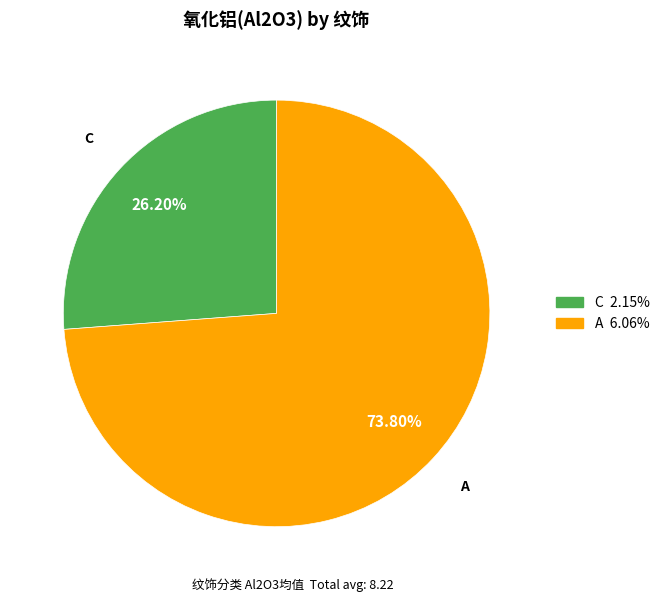

To the nearest percent, what percentage of the pie is A?

74%